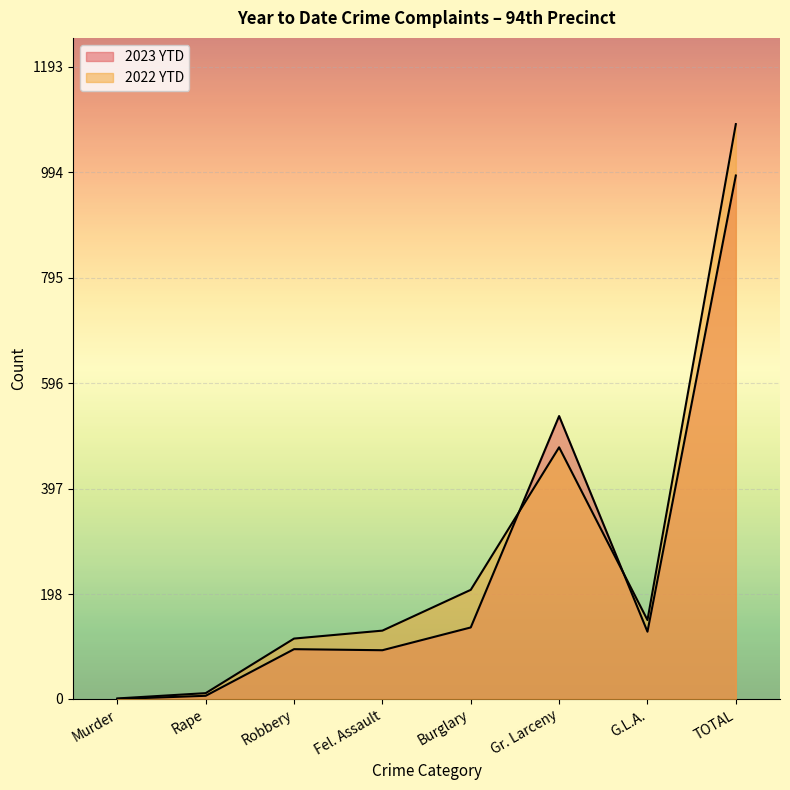

Which series has the largest total across all categories?

2022 YTD